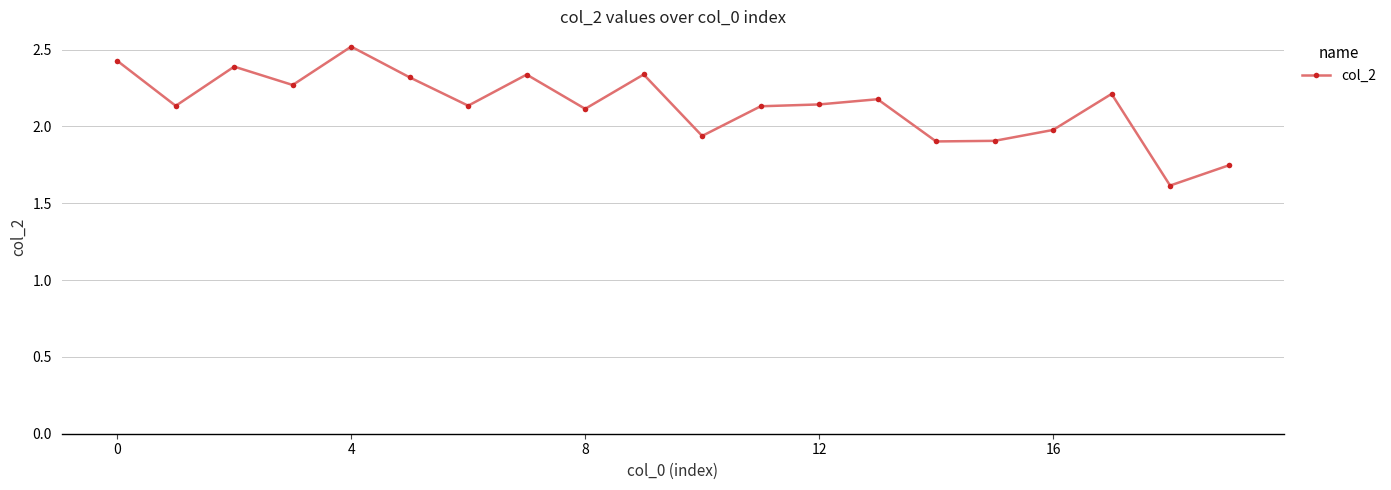

What is the difference between the maximum and second lowest values?

0.8